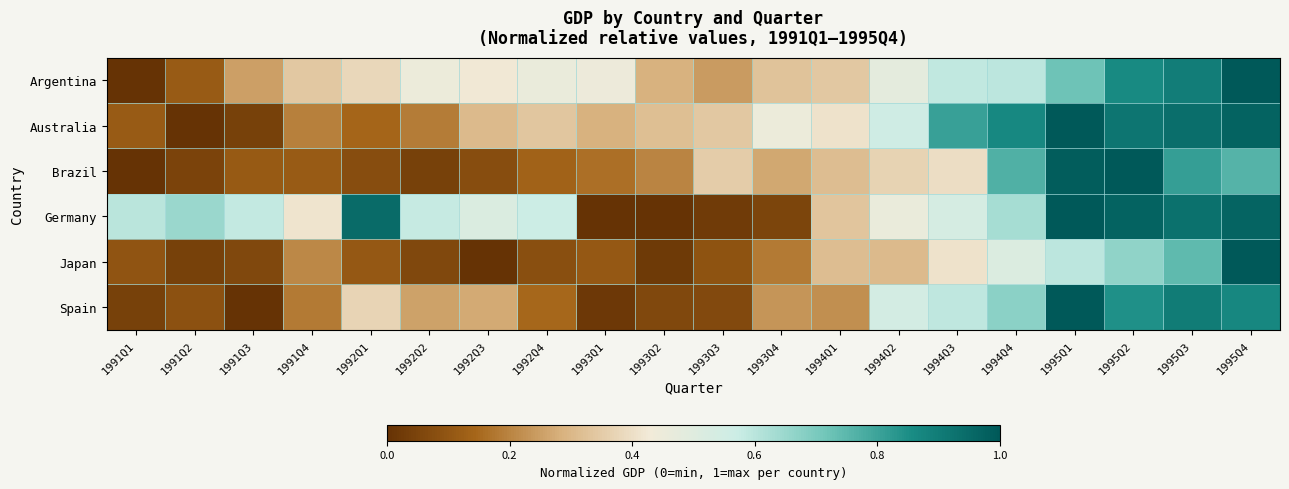

Reading left to right, extract all data points from this chart.

Argentina: 1991Q1=0.0	1991Q2=0.1	1991Q3=0.3	1991Q4=0.3	1992Q1=0.4	1992Q2=0.5	1992Q3=0.4	1992Q4=0.5	1993Q1=0.4	1993Q2=0.3	1993Q3=0.2	1993Q4=0.3	1994Q1=0.3	1994Q2=0.5	1994Q3=0.6	1994Q4=0.6	1995Q1=0.7	1995Q2=0.9	1995Q3=0.9	1995Q4=1.0
Australia: 1991Q1=0.1	1991Q2=0.0	1991Q3=0.0	1991Q4=0.2	1992Q1=0.1	1992Q2=0.2	1992Q3=0.3	1992Q4=0.3	1993Q1=0.3	1993Q2=0.3	1993Q3=0.3	1993Q4=0.5	1994Q1=0.4	1994Q2=0.6	1994Q3=0.8	1994Q4=0.9	1995Q1=1.0	1995Q2=0.9	1995Q3=0.9	1995Q4=1.0
Brazil: 1991Q1=0.0	1991Q2=0.0	1991Q3=0.1	1991Q4=0.1	1992Q1=0.1	1992Q2=0.0	1992Q3=0.1	1992Q4=0.1	1993Q1=0.2	1993Q2=0.2	1993Q3=0.4	1993Q4=0.3	1994Q1=0.3	1994Q2=0.4	1994Q3=0.4	1994Q4=0.8	1995Q1=1.0	1995Q2=1.0	1995Q3=0.8	1995Q4=0.8
Germany: 1991Q1=0.6	1991Q2=0.6	1991Q3=0.6	1991Q4=0.4	1992Q1=0.9	1992Q2=0.6	1992Q3=0.5	1992Q4=0.6	1993Q1=0.0	1993Q2=0.0	1993Q3=0.0	1993Q4=0.1	1994Q1=0.3	1994Q2=0.5	1994Q3=0.5	1994Q4=0.6	1995Q1=1.0	1995Q2=1.0	1995Q3=0.9	1995Q4=1.0
Japan: 1991Q1=0.1	1991Q2=0.0	1991Q3=0.1	1991Q4=0.2	1992Q1=0.1	1992Q2=0.1	1992Q3=0.0	1992Q4=0.1	1993Q1=0.1	1993Q2=0.0	1993Q3=0.1	1993Q4=0.2	1994Q1=0.3	1994Q2=0.3	1994Q3=0.4	1994Q4=0.5	1995Q1=0.6	1995Q2=0.7	1995Q3=0.7	1995Q4=1.0
Spain: 1991Q1=0.0	1991Q2=0.1	1991Q3=0.0	1991Q4=0.2	1992Q1=0.4	1992Q2=0.3	1992Q3=0.3	1992Q4=0.1	1993Q1=0.0	1993Q2=0.1	1993Q3=0.1	1993Q4=0.2	1994Q1=0.2	1994Q2=0.5	1994Q3=0.6	1994Q4=0.7	1995Q1=1.0	1995Q2=0.8	1995Q3=0.9	1995Q4=0.9